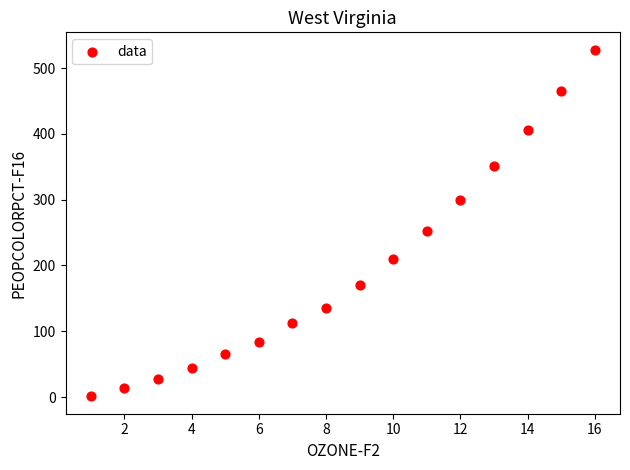

What Y value in the scatter plot is closest to 264?

253